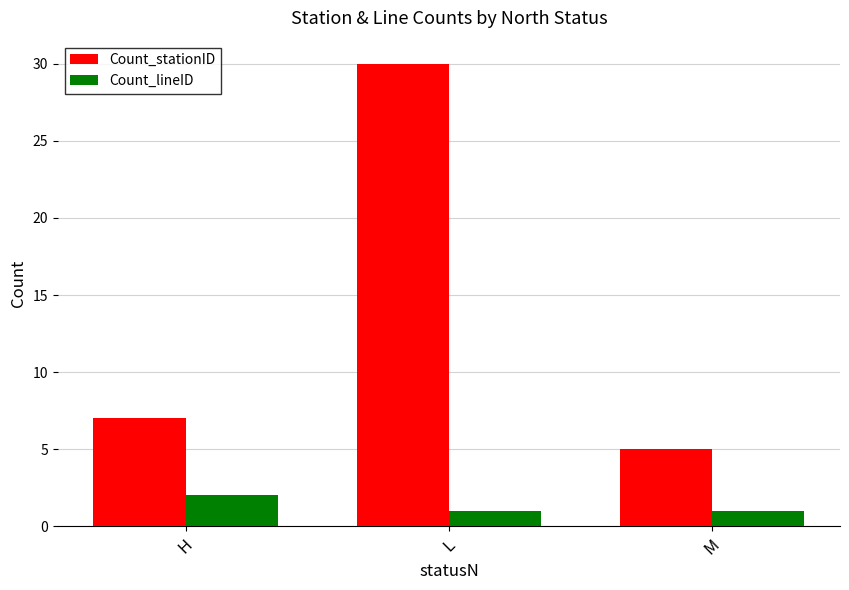

Does the chart contain any negative values?

No